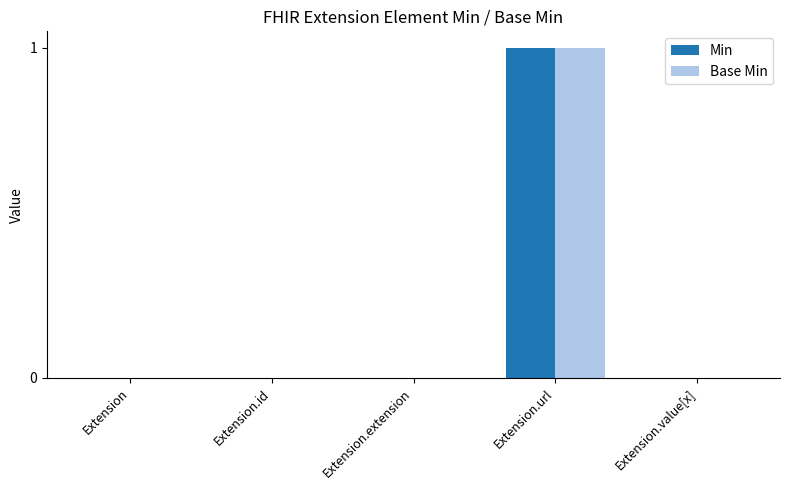

Is it true that Base Min equals 1 at Extension.value[x]?

False